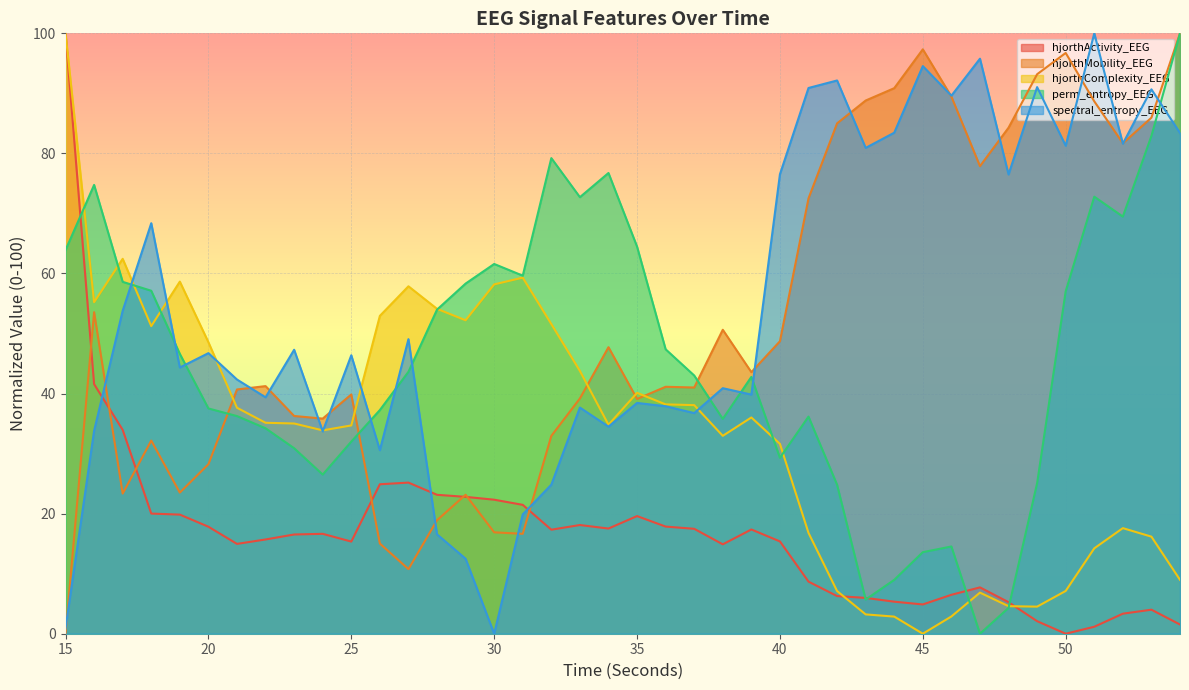

At which label does hjorthActivity_EEG first exceed 16?

15